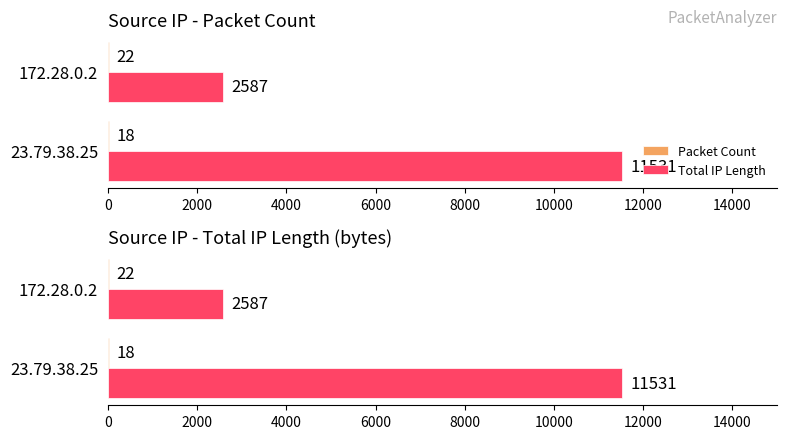

Is it true that Packet Count equals 22 at 172.28.0.2?

True